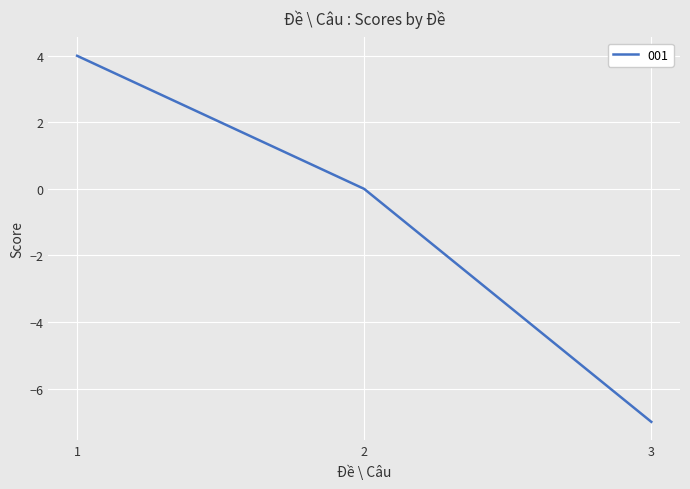

What is the difference between the maximum and minimum values?

11